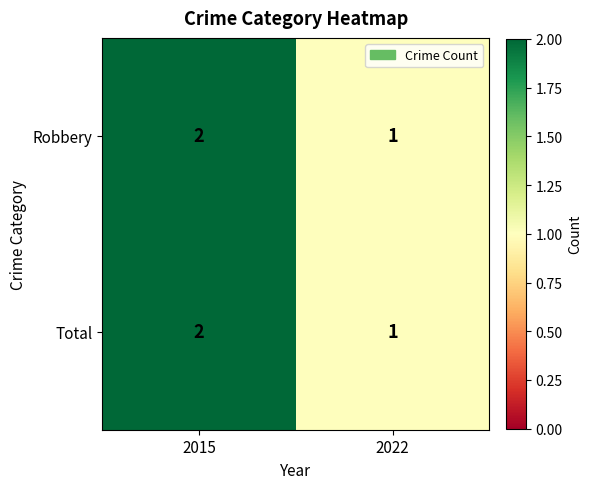

What is the sum of the Total values at 2022 and 2015?

3